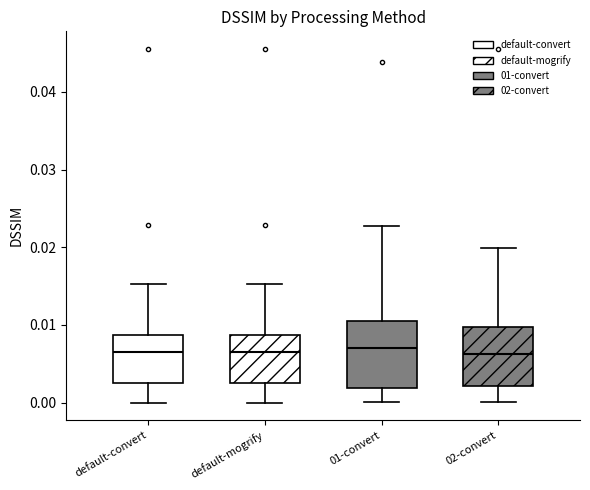

Where does the lower whisker of the box for 02-convert end on the y-axis? The values are not printed on the chart, so give them approximately, as read against the axis.

0.000